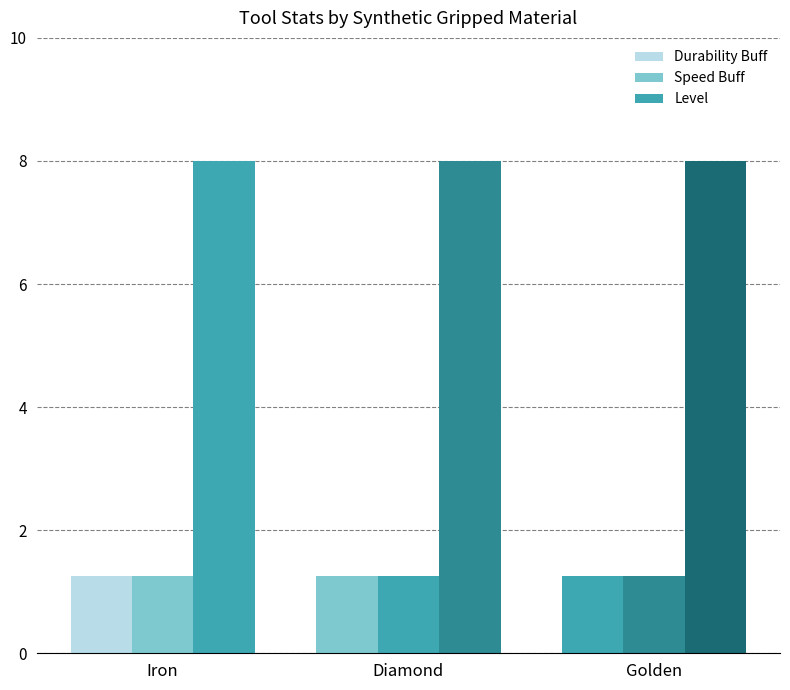

How many series are shown in this chart?

3